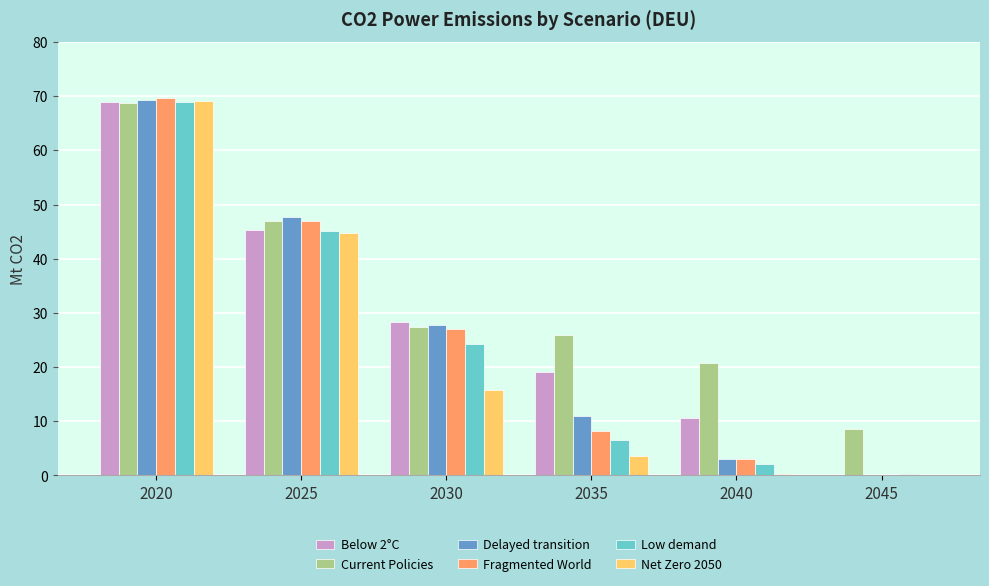

At which category is the sum across all series the highest?

2020